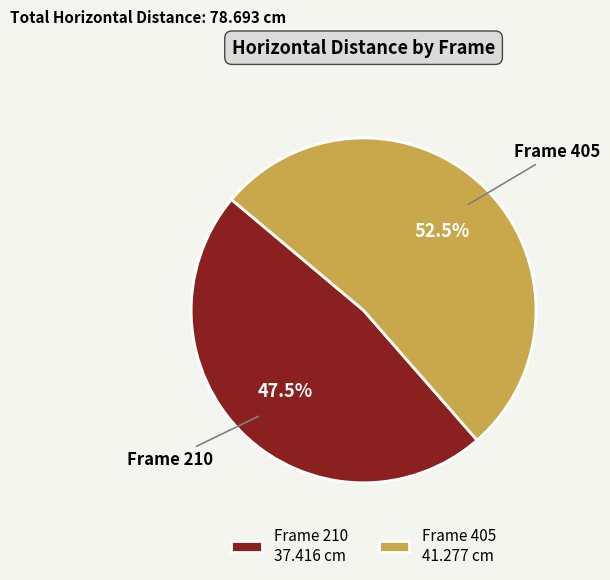

How many segments does this pie chart have?

2